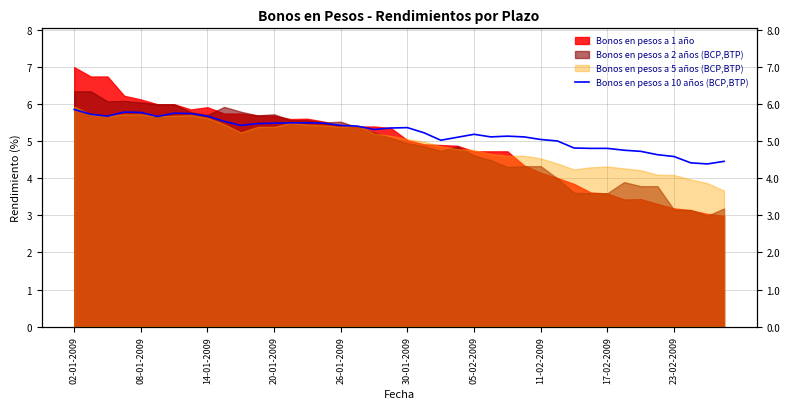

How many interior local peaks (higher than both neighbors) does the data have?

5